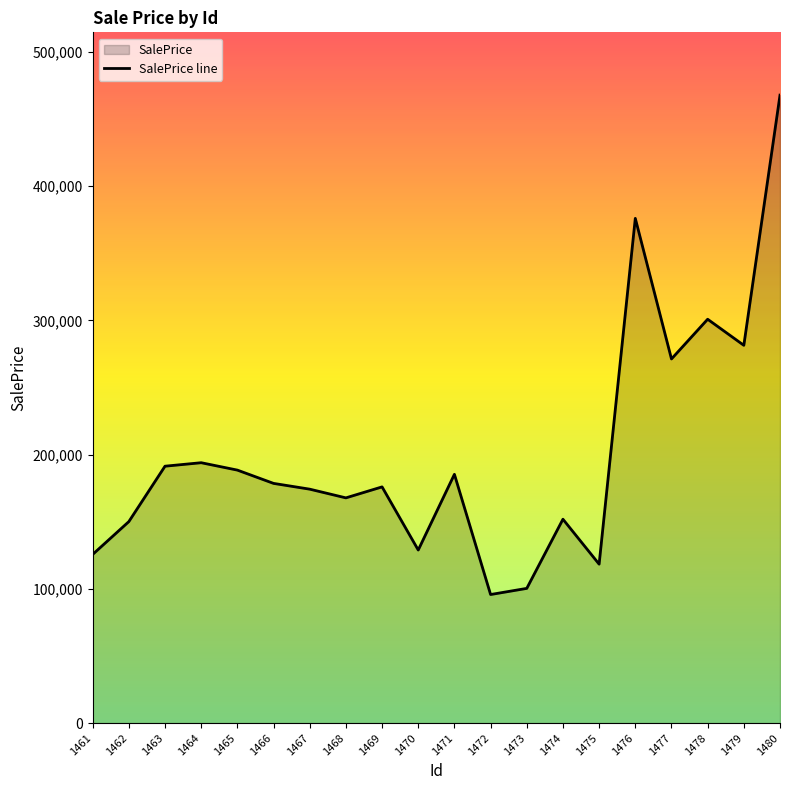

At which label does the data first exceed 178547?

1463